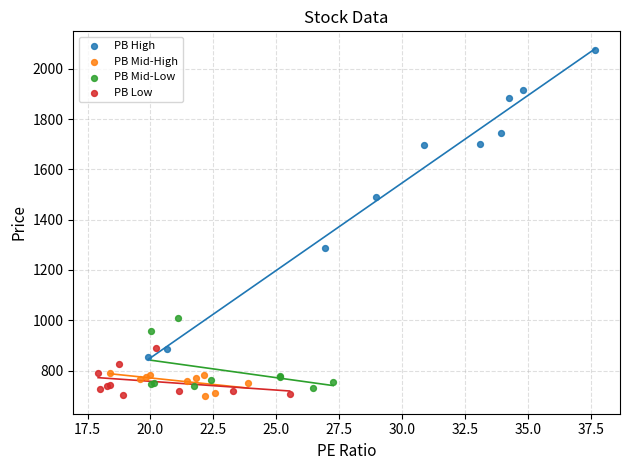

Which series reaches the maximum Y coordinate?

PB High